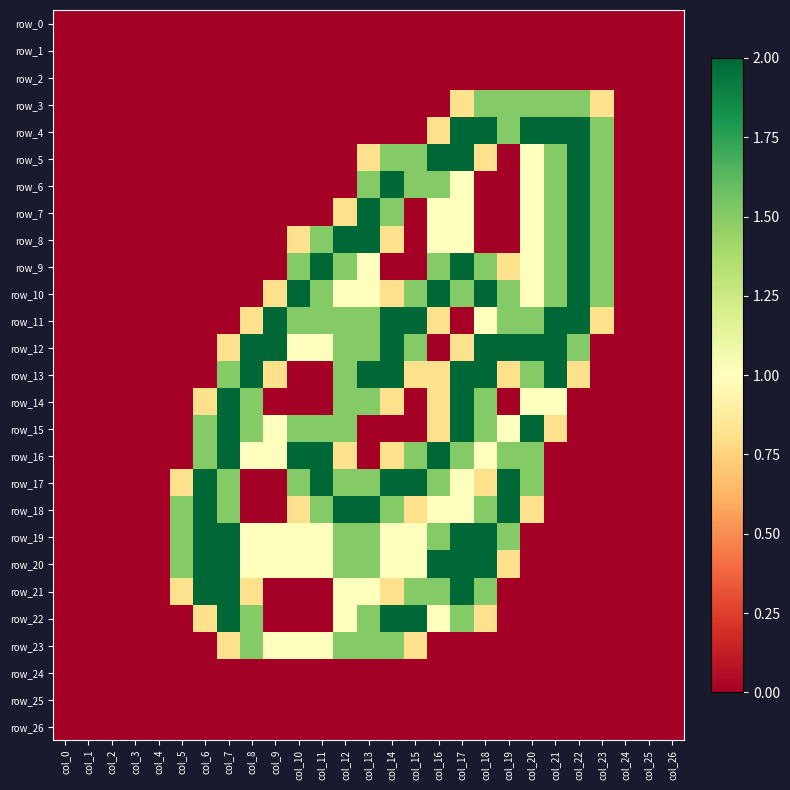

Rank the categories by row_15 value from highest to lowest.

col_7, col_17, col_20, col_6, col_8, col_10, col_11, col_12, col_18, col_9, col_19, col_16, col_21, col_0, col_1, col_2, col_3, col_4, col_5, col_13, col_14, col_15, col_22, col_23, col_24, col_25, col_26